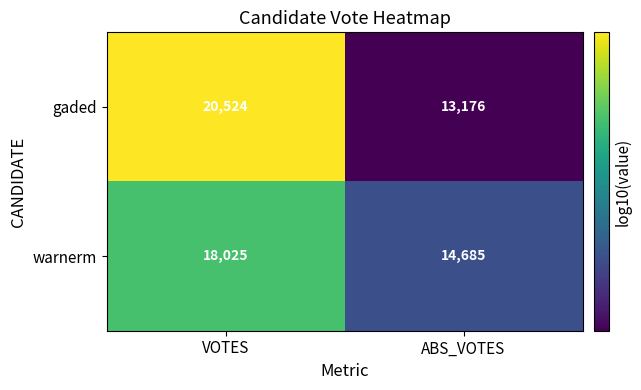

What is the average value of the gaded series?

16850